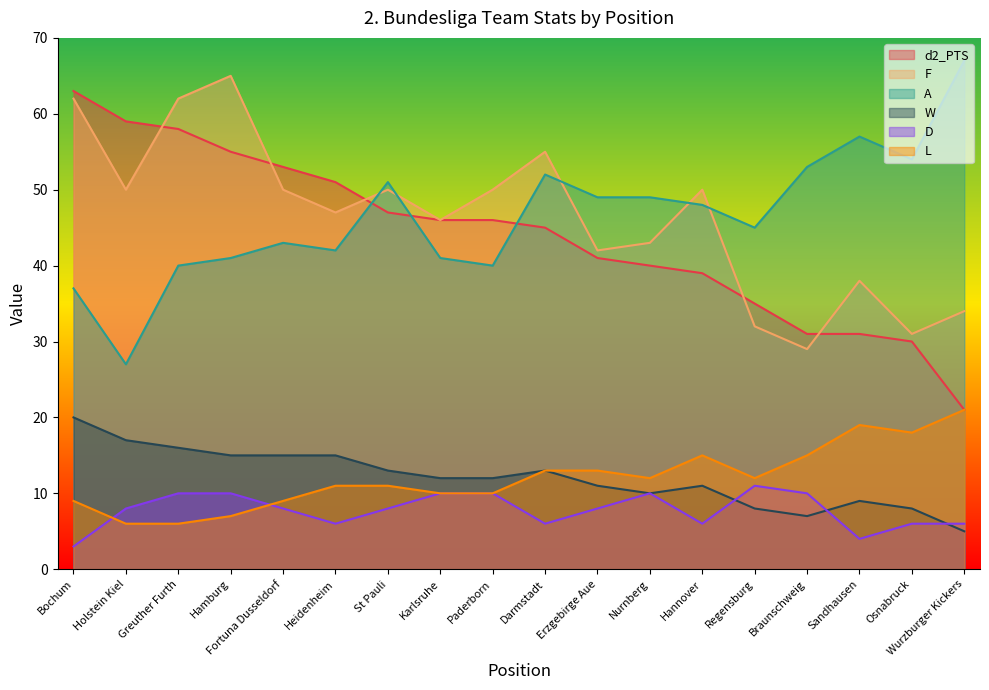

Reading left to right, what are all the values shown in this chart?

d2_PTS: Bochum=63	Holstein Kiel=59	Greuther Furth=58	Hamburg=55	Fortuna Dusseldorf=53	Heidenheim=51	St Pauli=47	Karlsruhe=46	Paderborn=46	Darmstadt=45	Erzgebirge Aue=41	Nurnberg=40	Hannover=39	Regensburg=35	Braunschweig=31	Sandhausen=31	Osnabruck=30	Wurzburger Kickers=21
F: Bochum=62	Holstein Kiel=50	Greuther Furth=62	Hamburg=65	Fortuna Dusseldorf=50	Heidenheim=47	St Pauli=50	Karlsruhe=46	Paderborn=50	Darmstadt=55	Erzgebirge Aue=42	Nurnberg=43	Hannover=50	Regensburg=32	Braunschweig=29	Sandhausen=38	Osnabruck=31	Wurzburger Kickers=34
A: Bochum=37	Holstein Kiel=27	Greuther Furth=40	Hamburg=41	Fortuna Dusseldorf=43	Heidenheim=42	St Pauli=51	Karlsruhe=41	Paderborn=40	Darmstadt=52	Erzgebirge Aue=49	Nurnberg=49	Hannover=48	Regensburg=45	Braunschweig=53	Sandhausen=57	Osnabruck=54	Wurzburger Kickers=67
W: Bochum=20	Holstein Kiel=17	Greuther Furth=16	Hamburg=15	Fortuna Dusseldorf=15	Heidenheim=15	St Pauli=13	Karlsruhe=12	Paderborn=12	Darmstadt=13	Erzgebirge Aue=11	Nurnberg=10	Hannover=11	Regensburg=8	Braunschweig=7	Sandhausen=9	Osnabruck=8	Wurzburger Kickers=5
D: Bochum=3	Holstein Kiel=8	Greuther Furth=10	Hamburg=10	Fortuna Dusseldorf=8	Heidenheim=6	St Pauli=8	Karlsruhe=10	Paderborn=10	Darmstadt=6	Erzgebirge Aue=8	Nurnberg=10	Hannover=6	Regensburg=11	Braunschweig=10	Sandhausen=4	Osnabruck=6	Wurzburger Kickers=6
L: Bochum=9	Holstein Kiel=6	Greuther Furth=6	Hamburg=7	Fortuna Dusseldorf=9	Heidenheim=11	St Pauli=11	Karlsruhe=10	Paderborn=10	Darmstadt=13	Erzgebirge Aue=13	Nurnberg=12	Hannover=15	Regensburg=12	Braunschweig=15	Sandhausen=19	Osnabruck=18	Wurzburger Kickers=21